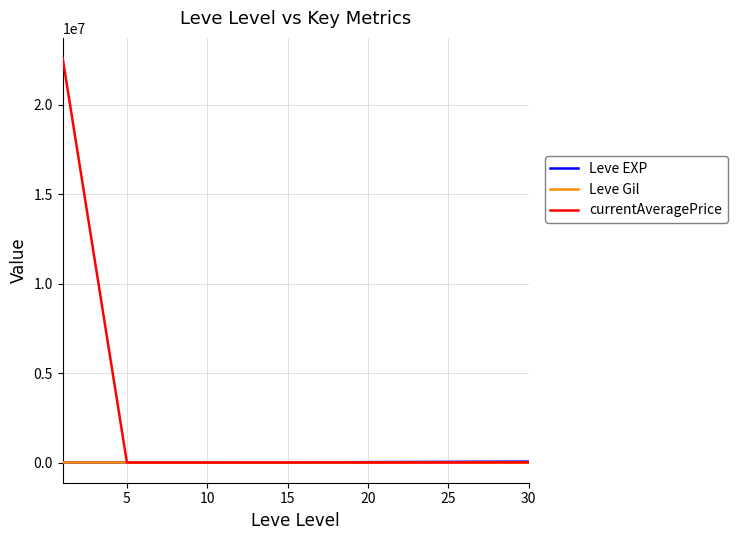

Count the number of data series in this chart.

3